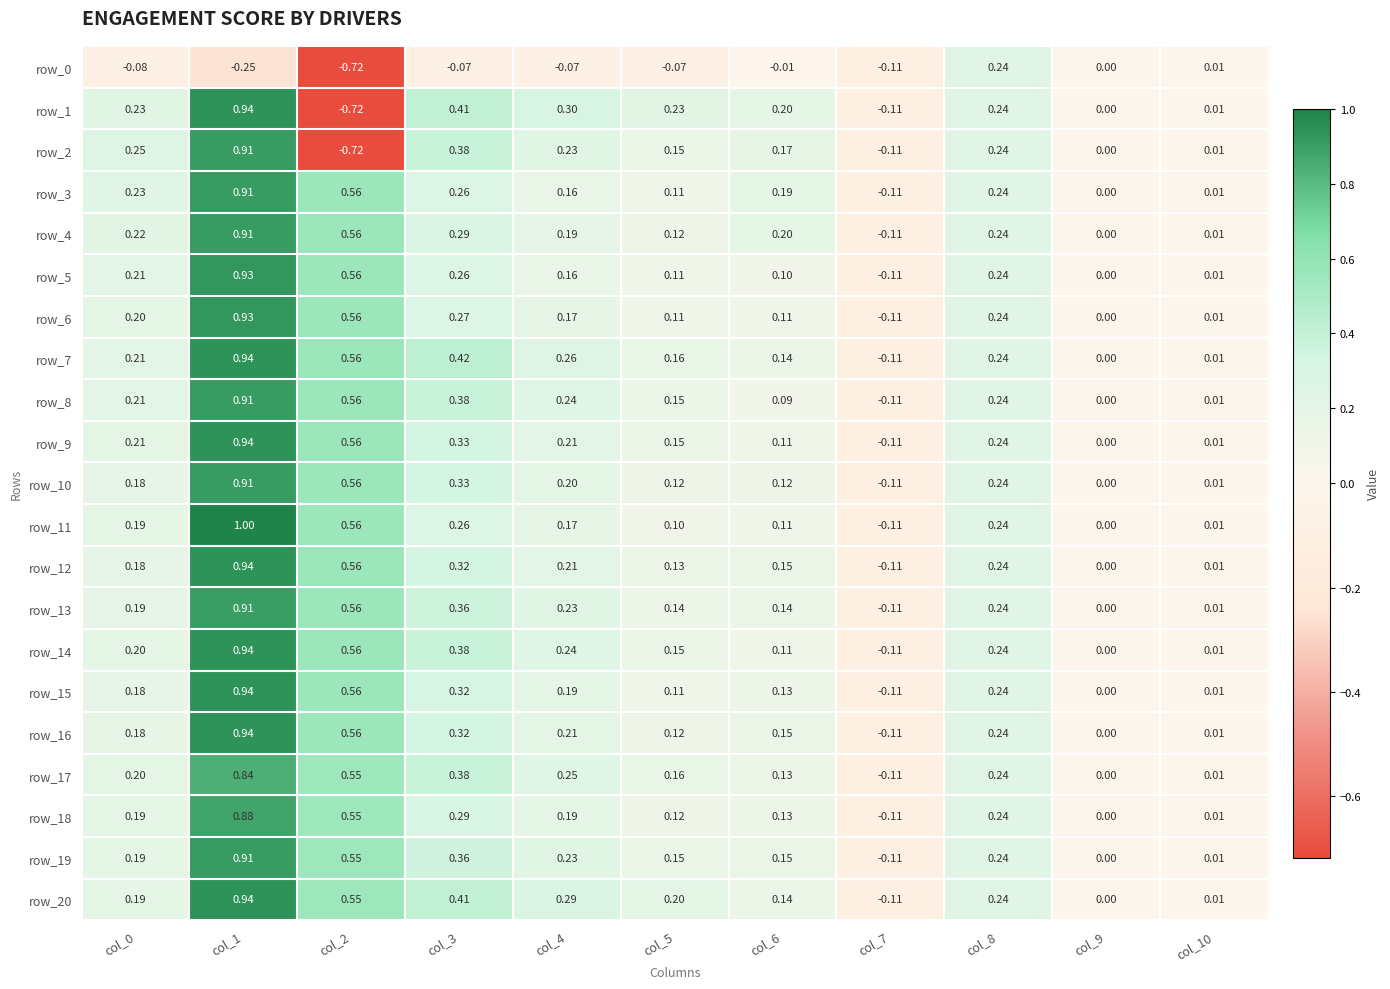

Is the value of row_17 at col_9 greater than the value of row_20 at col_1?

No